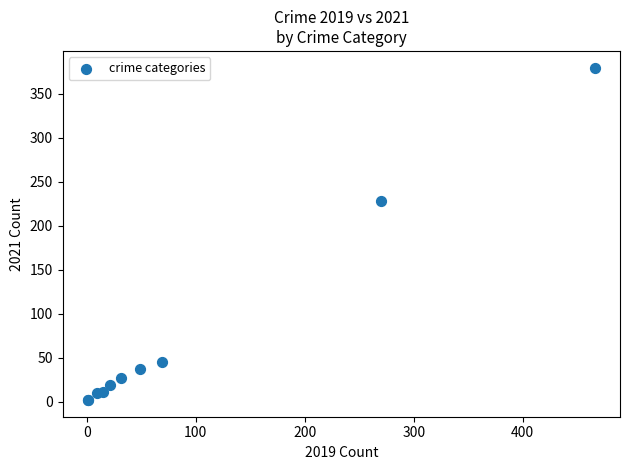

What Y value in the scatter plot is closest to 191?

228